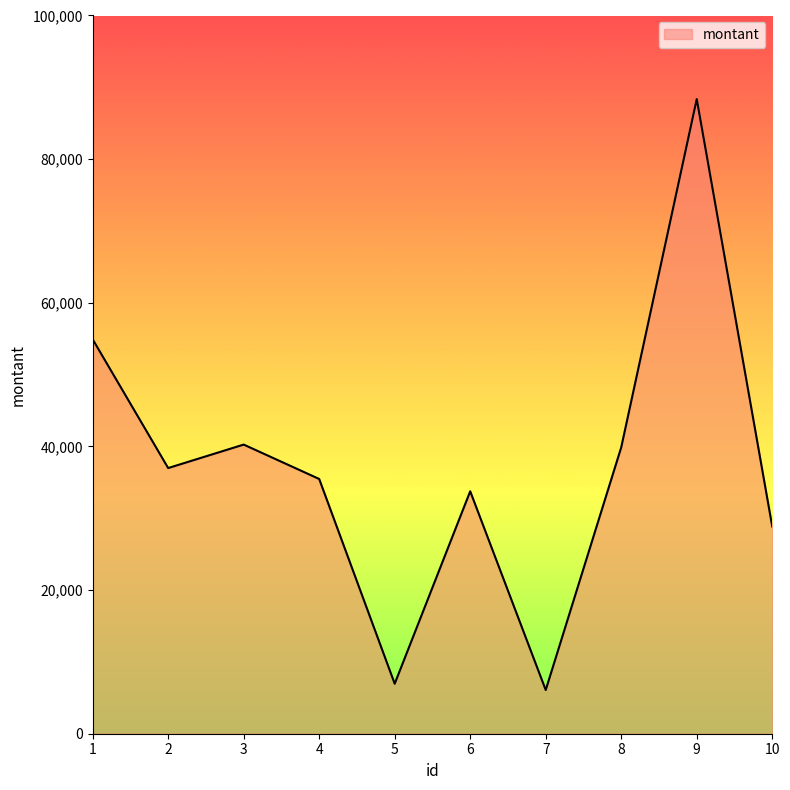

What is the ratio of the value at 9 to the value at 10?

3.1